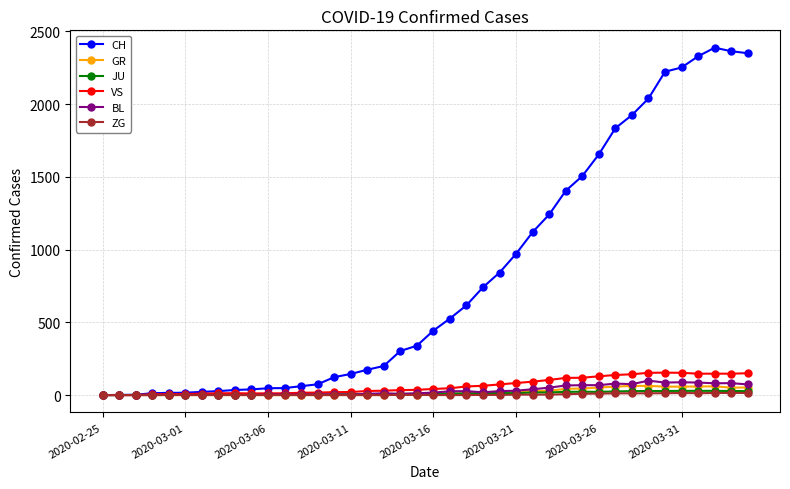

Which series has the largest total across all categories?

CH